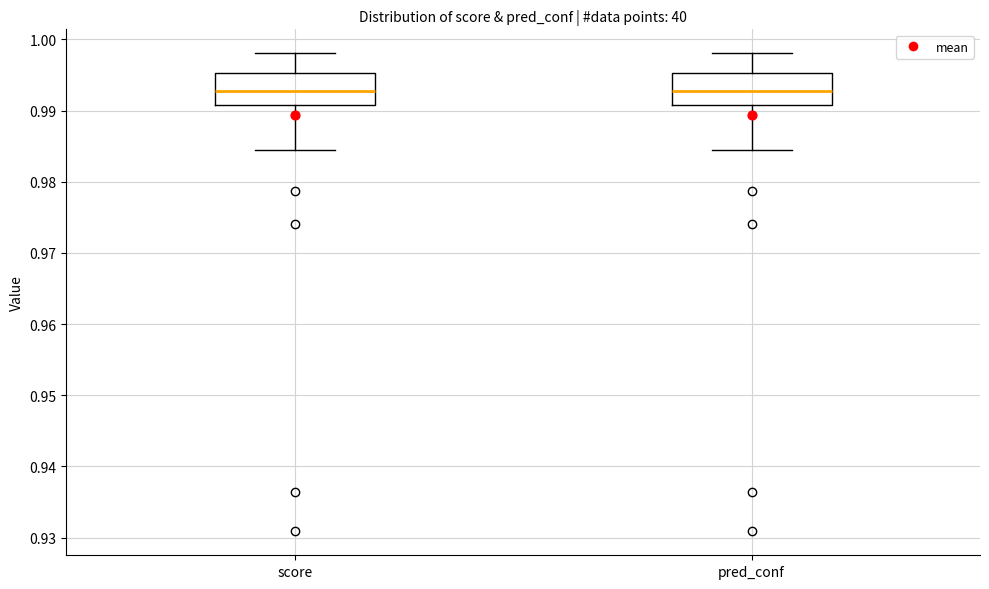

Reading left to right, transcribe this box plot: for each box, give where its median line is, the range the box spans, and where its two whiskers end, as read against the y-axis. The values are not printed on the chart, so give them approximately, as read against the axis.

score: median 0.993, box 0.991 to 0.995, whiskers 0.984 to 0.998
pred_conf: median 0.993, box 0.991 to 0.995, whiskers 0.984 to 0.998